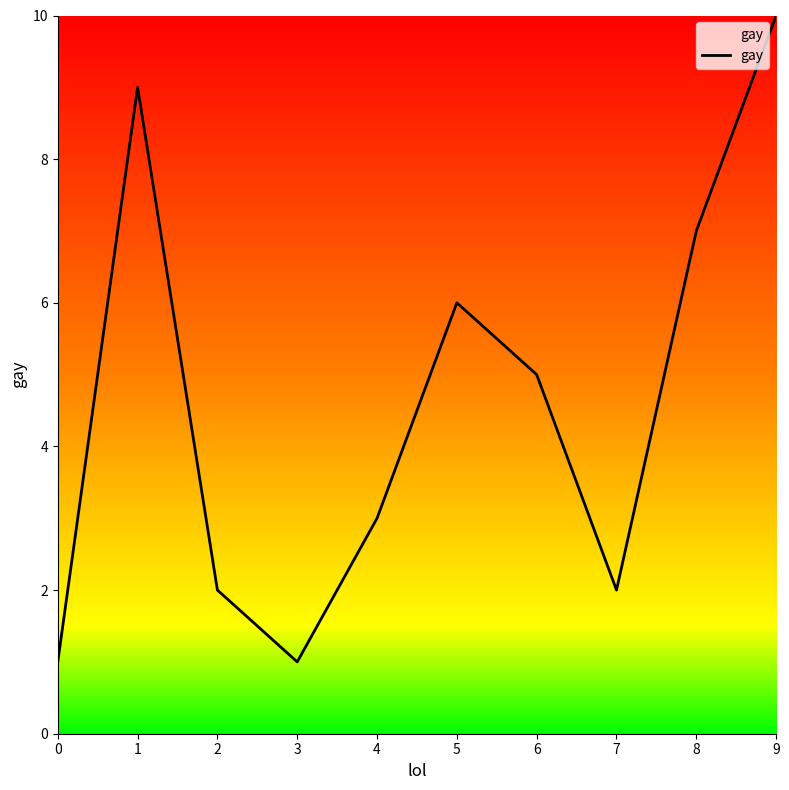

Reading left to right, transcribe all the data shown in this chart.

1	9	2	1	3	6	5	2	7	10